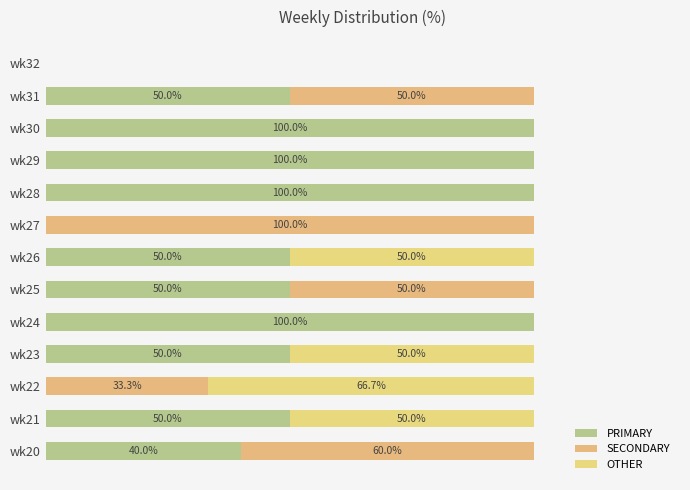

How many groups of bars are there?

13